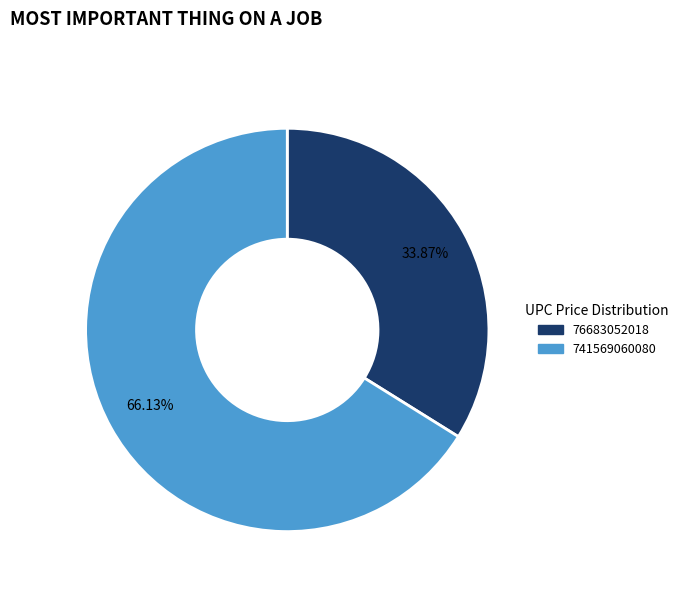

Which slice is the smallest?

76683052018